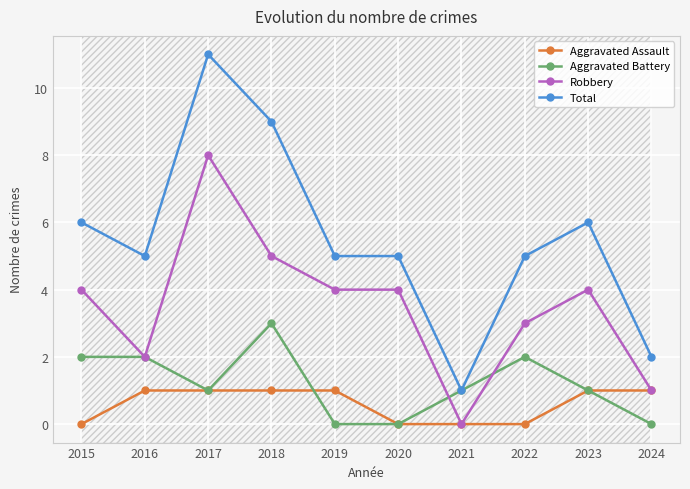

Which series has the largest total across all categories?

Total